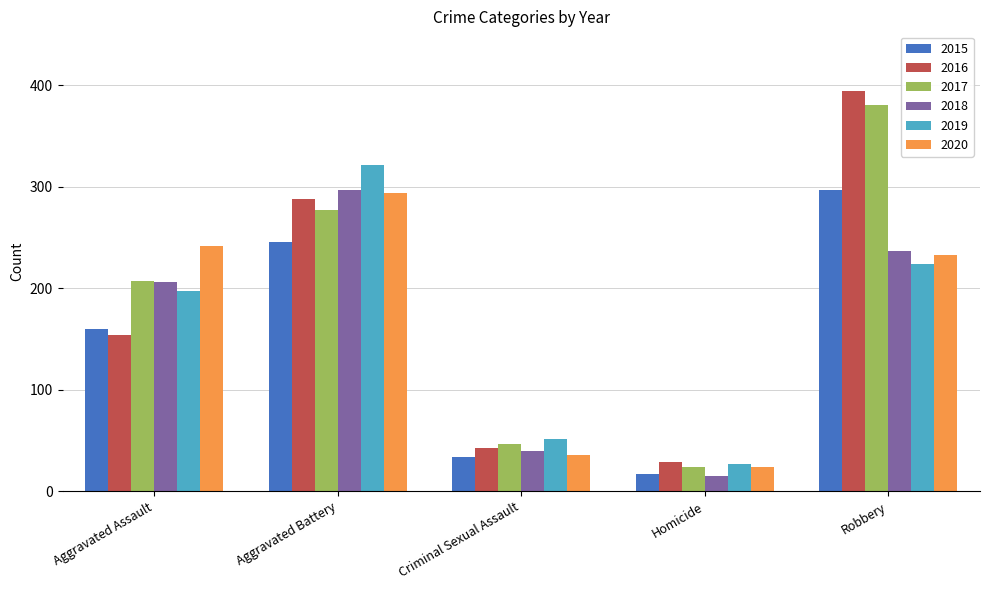

What is the minimum value shown in the chart?

15